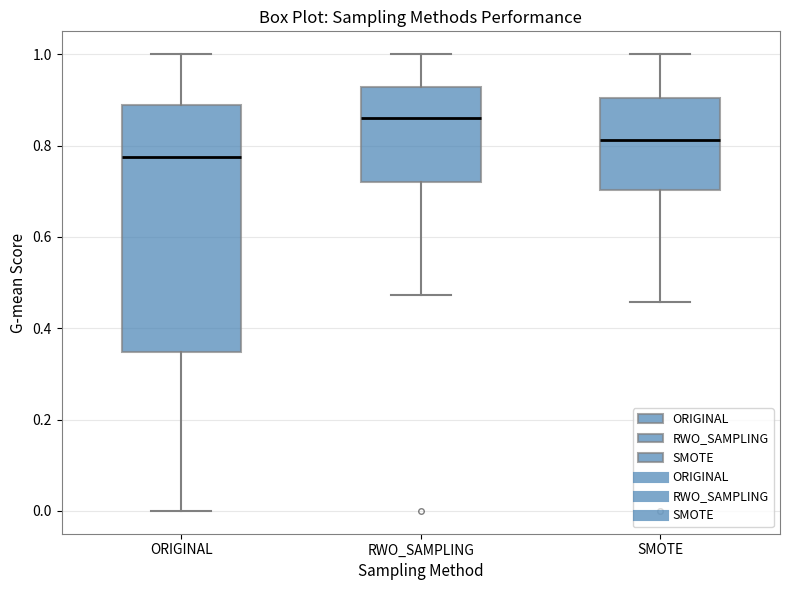

Reading left to right, read every box against the y-axis: the position of its median line, the range the box covers, and the ends of its whiskers. The values are not printed on the chart, so give them approximately, as read against the axis.

ORIGINAL: median 0.78, box 0.34 to 0.88, whiskers 0.00 to 1.00
RWO_SAMPLING: median 0.86, box 0.72 to 0.92, whiskers 0.48 to 1.00
SMOTE: median 0.82, box 0.70 to 0.90, whiskers 0.46 to 1.00